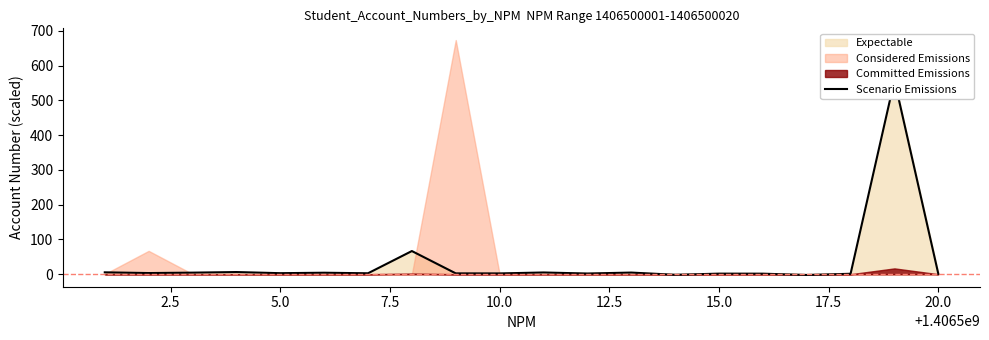

Does the chart display data point markers on the line(s)?

No